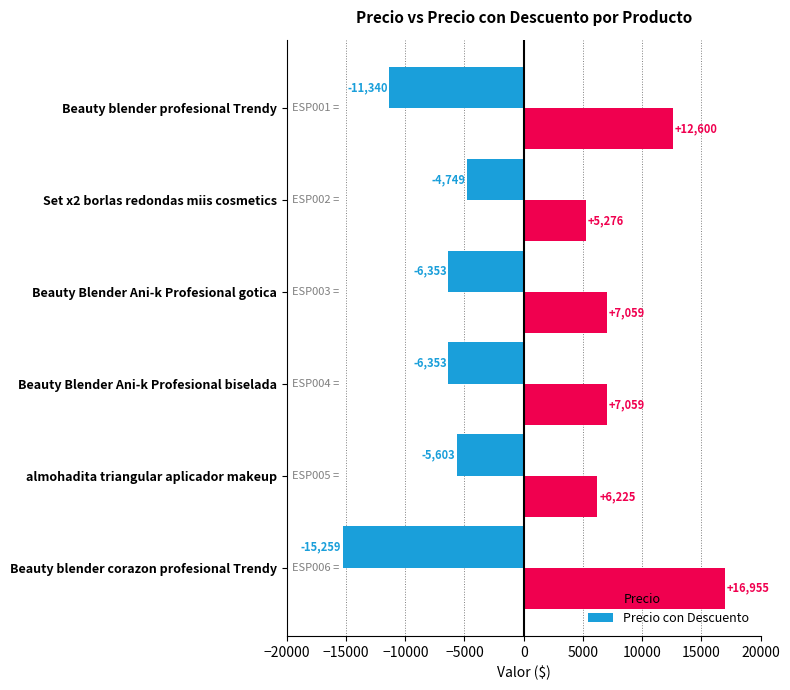

True or false: Precio con Descuento has a value of -9585.2 at Beauty Blender Ani-k Profesional gotica.

False